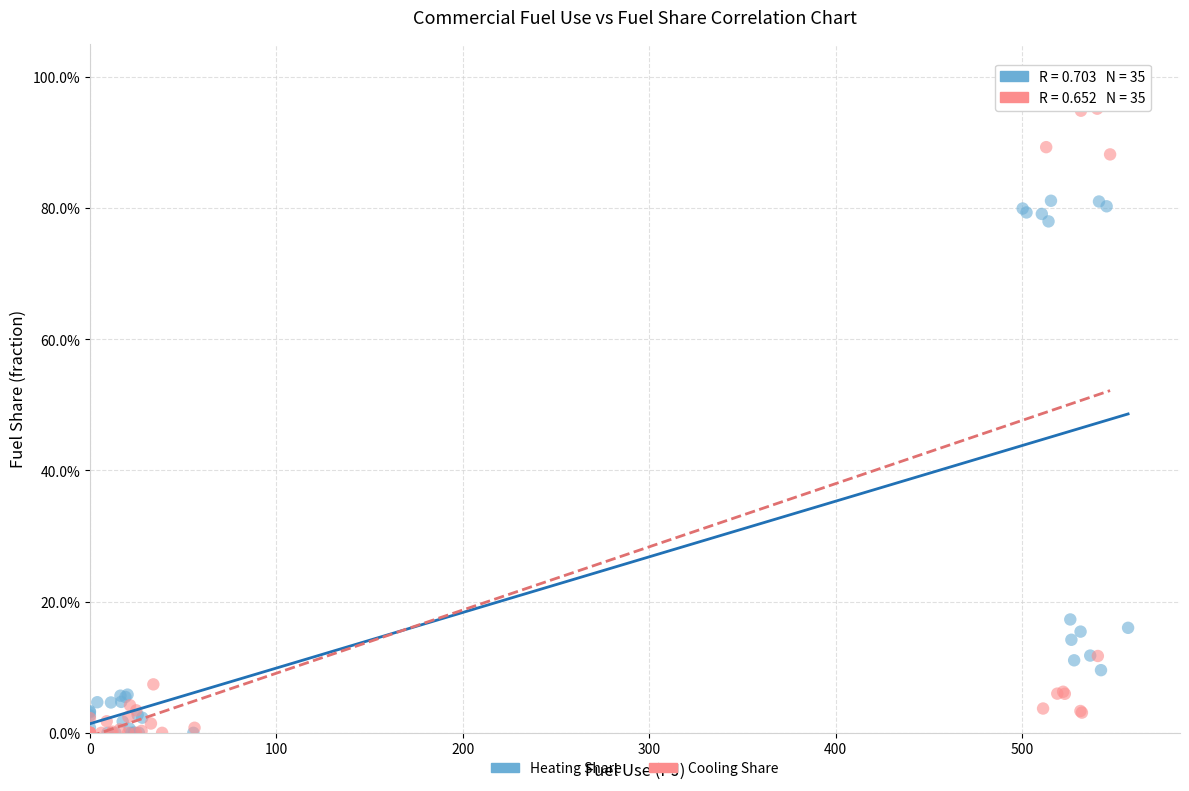

What are all the series names shown in the legend?

Heating Share, Cooling Share